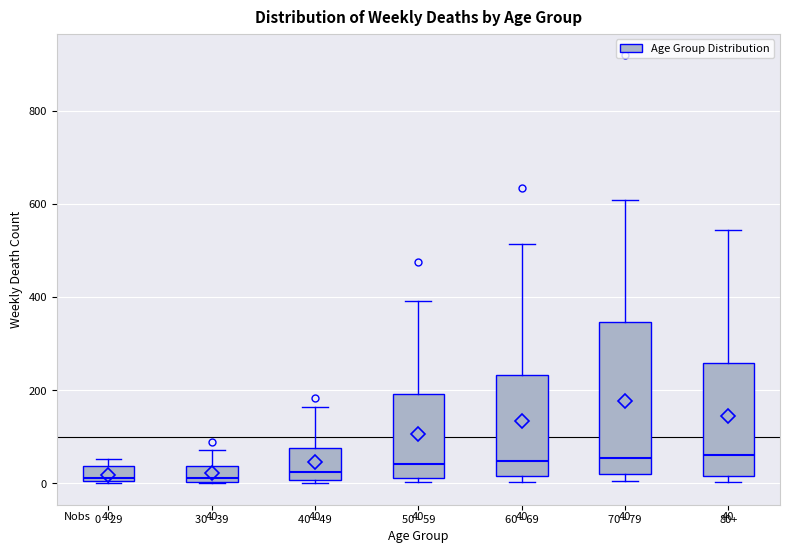

Comparing the boxes themselves (not the whiskers), which one is the tallest?

70 - 79